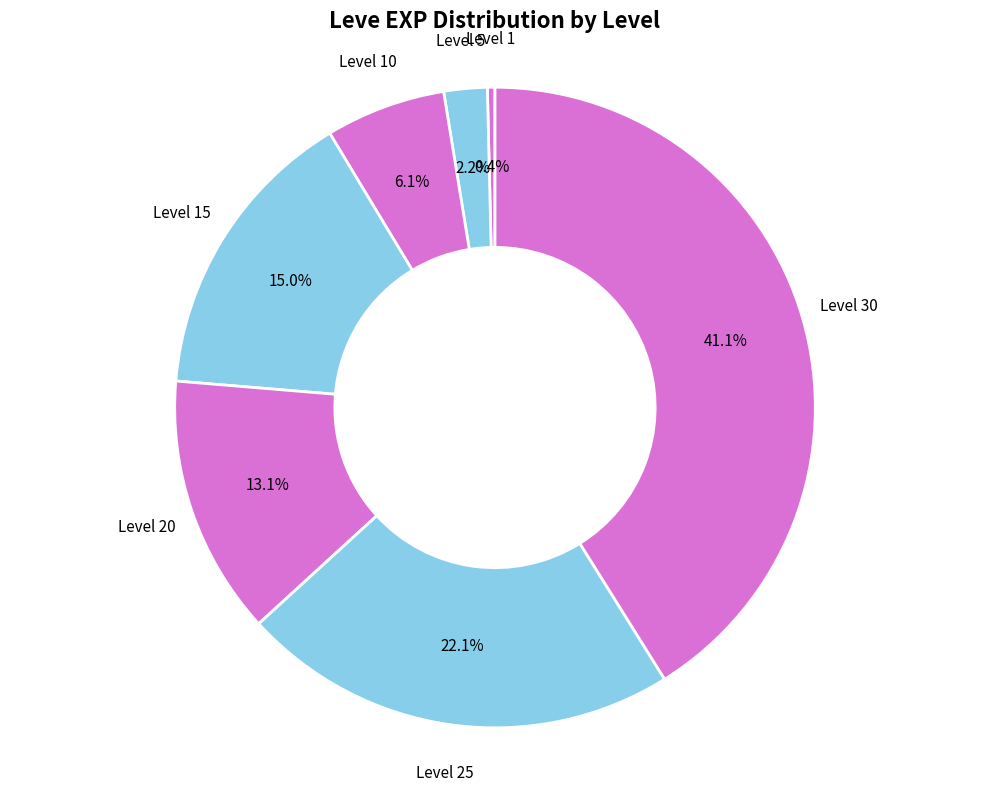

What is the largest slice in the pie chart?

Level 30